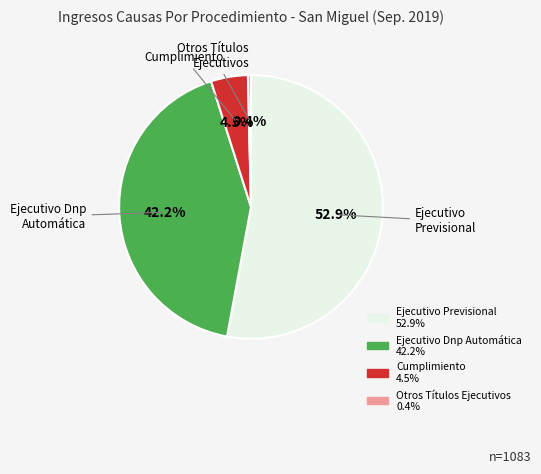

How many slices are in this pie chart?

4